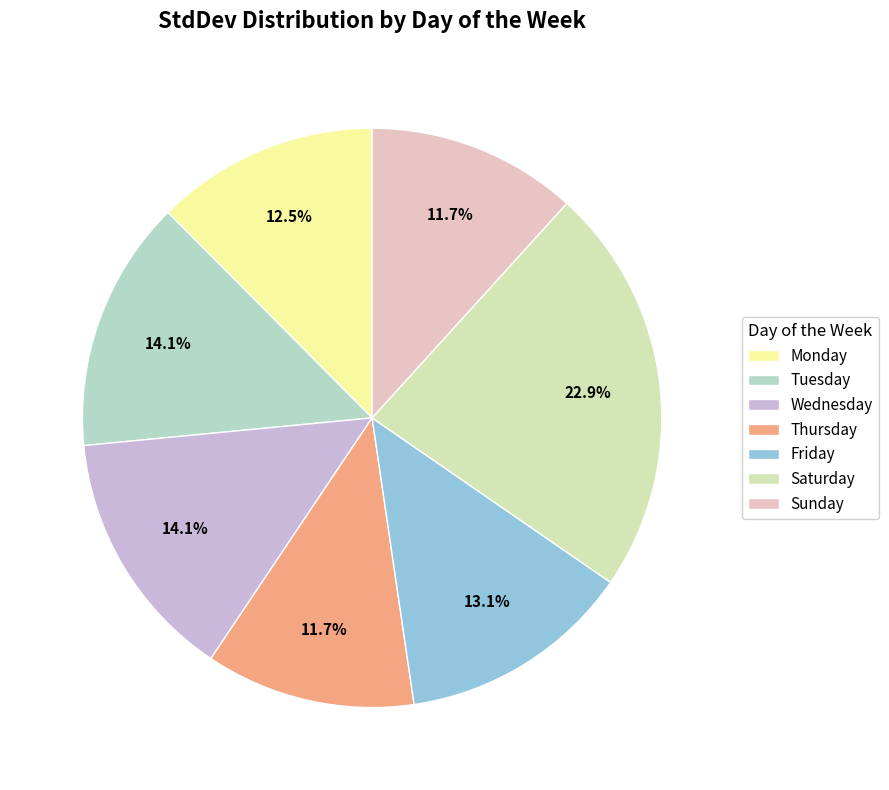

How many segments does this pie chart have?

7